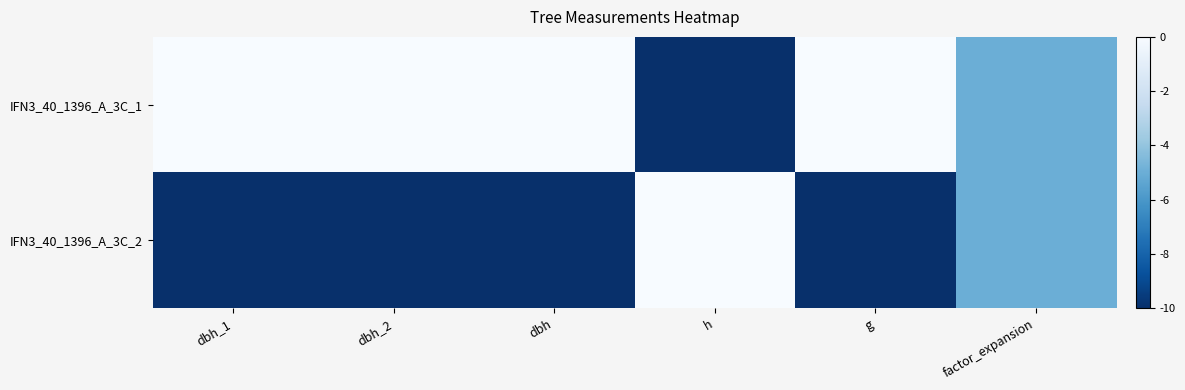

Which category has the highest value across all series?

dbh_1